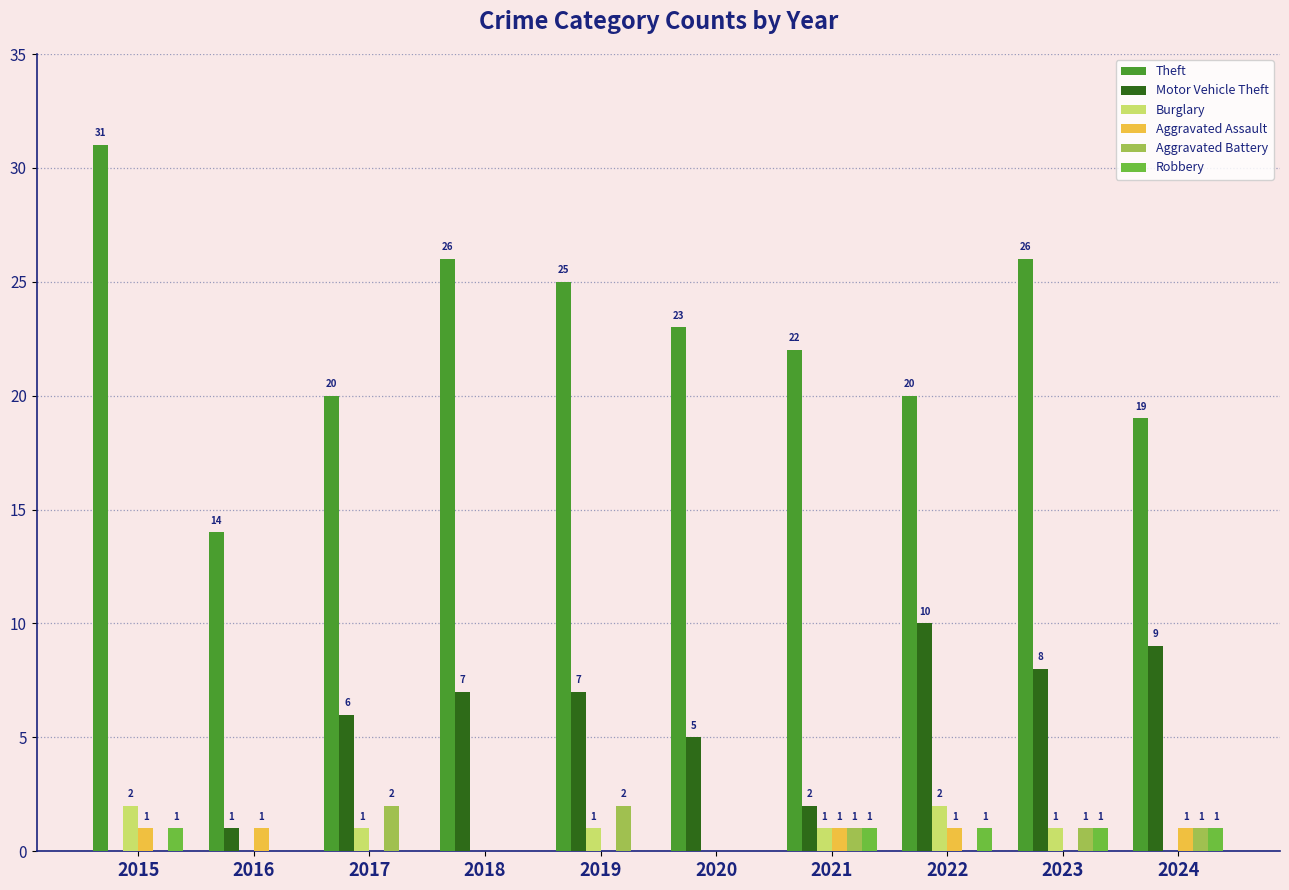

What is the sum of all Theft values?

226